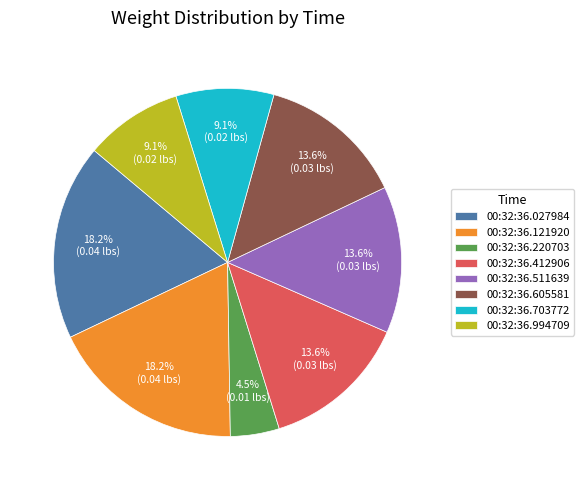

What percentage is the 00:32:36.412906 slice, to the nearest percent?

14%